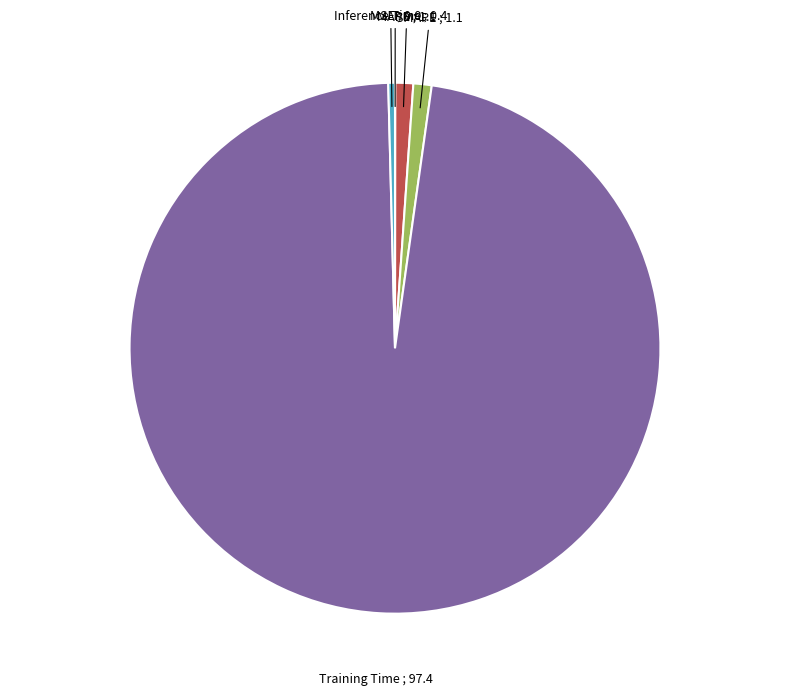

Is the sum of SMAPE and MAPE greater than half?

No